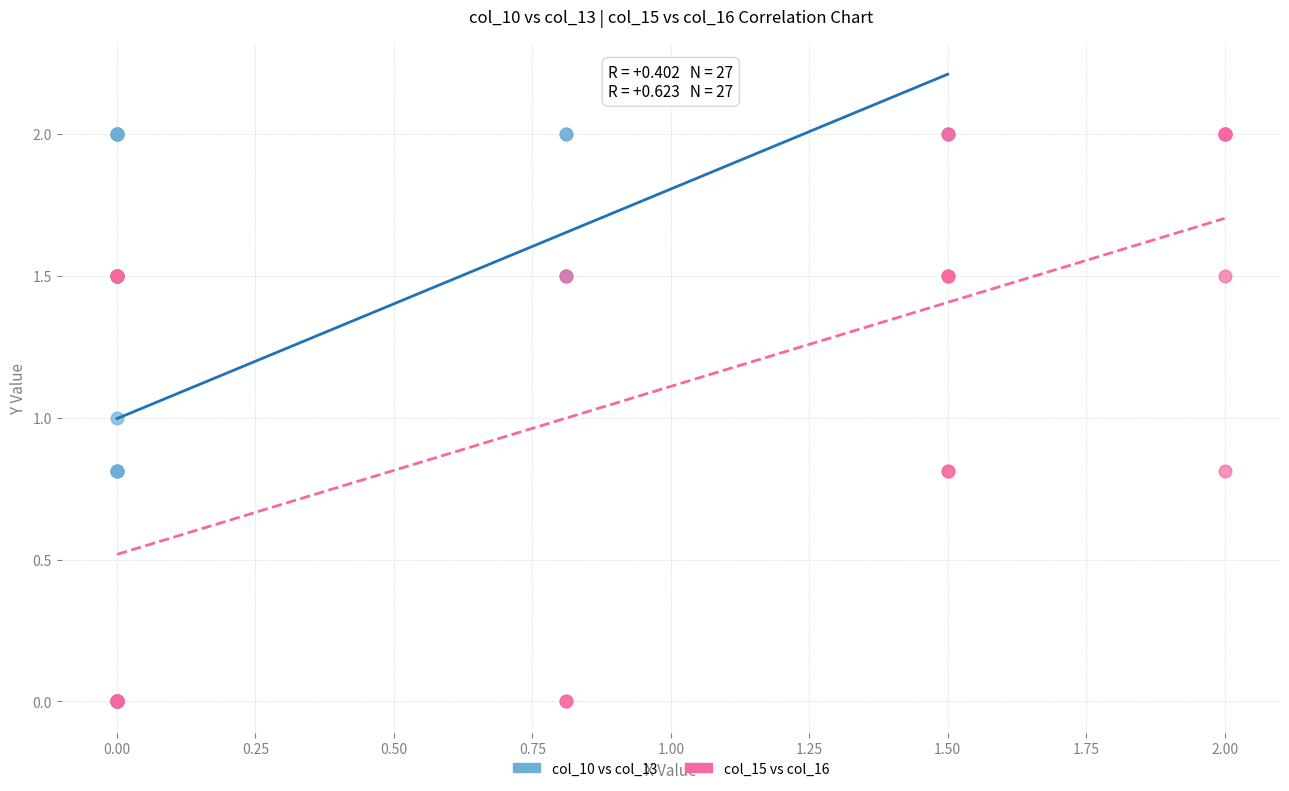

What are all the series names shown in the legend?

col_10 vs col_13, col_15 vs col_16